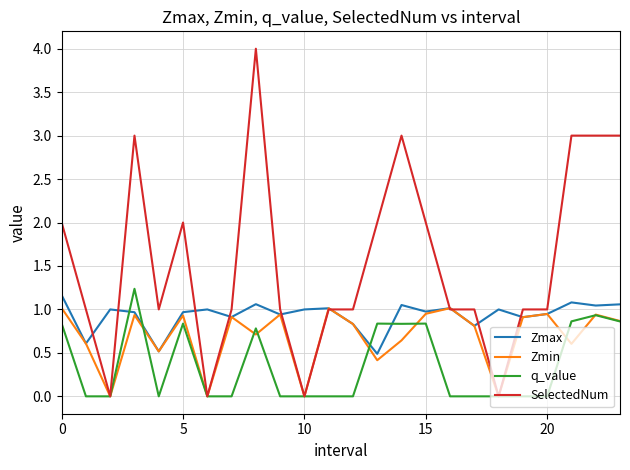

List the series in order of their overall mean, lowest first.

q_value, Zmin, Zmax, SelectedNum